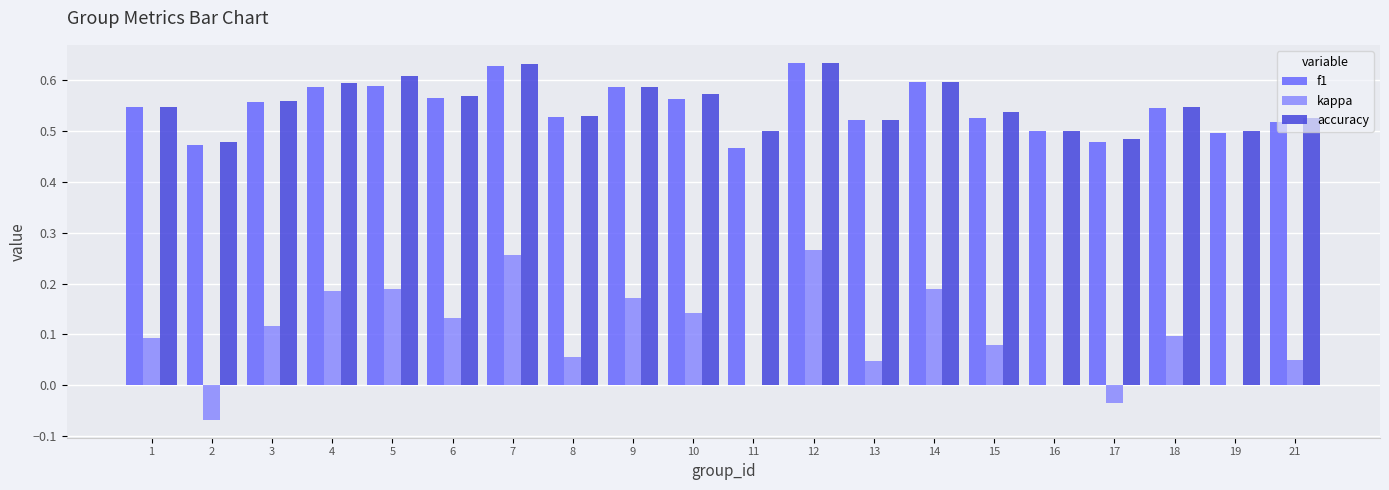

What is the sum of all f1 values?

10.9